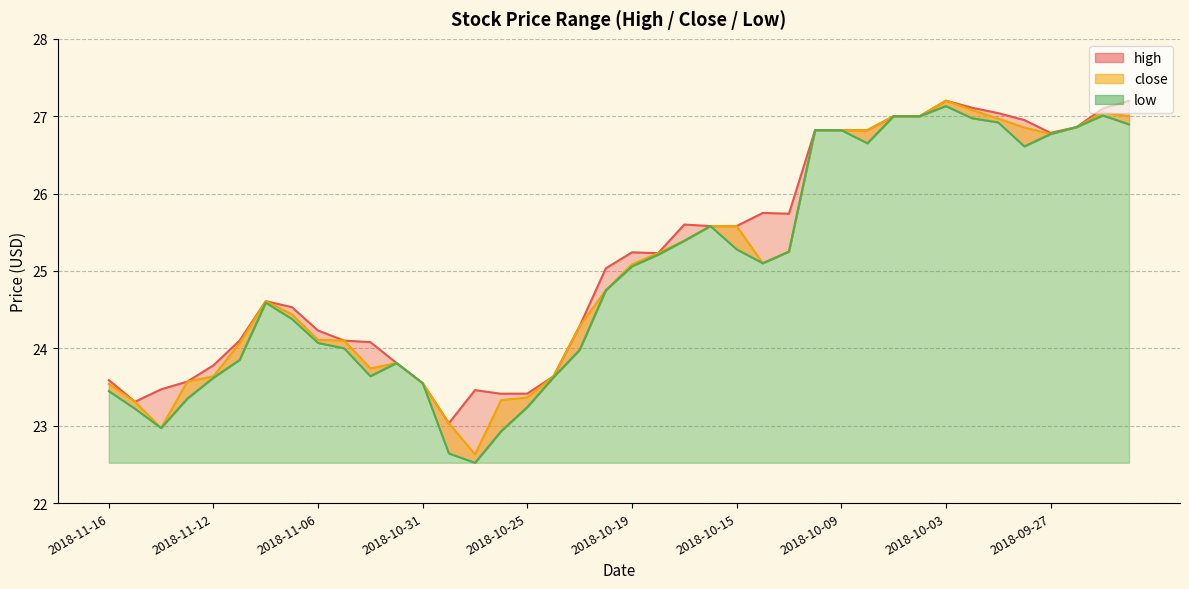

Between 2018-10-25 and 2018-10-02, which is larger?

2018-10-02